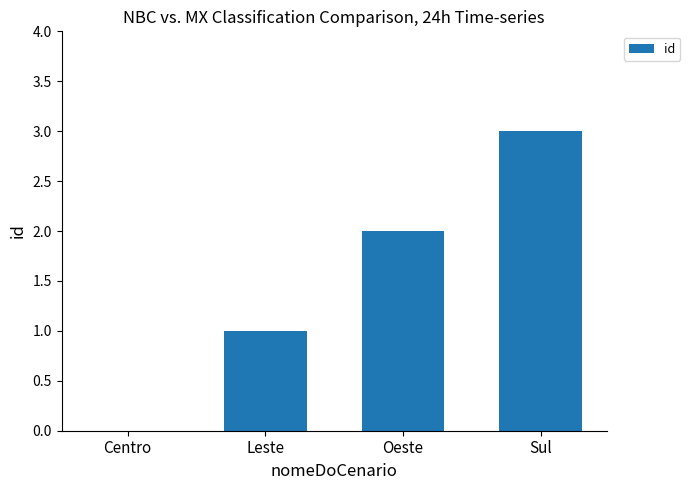

Reading left to right, what are all the values shown in this chart?

Centro=0	Leste=1	Oeste=2	Sul=3